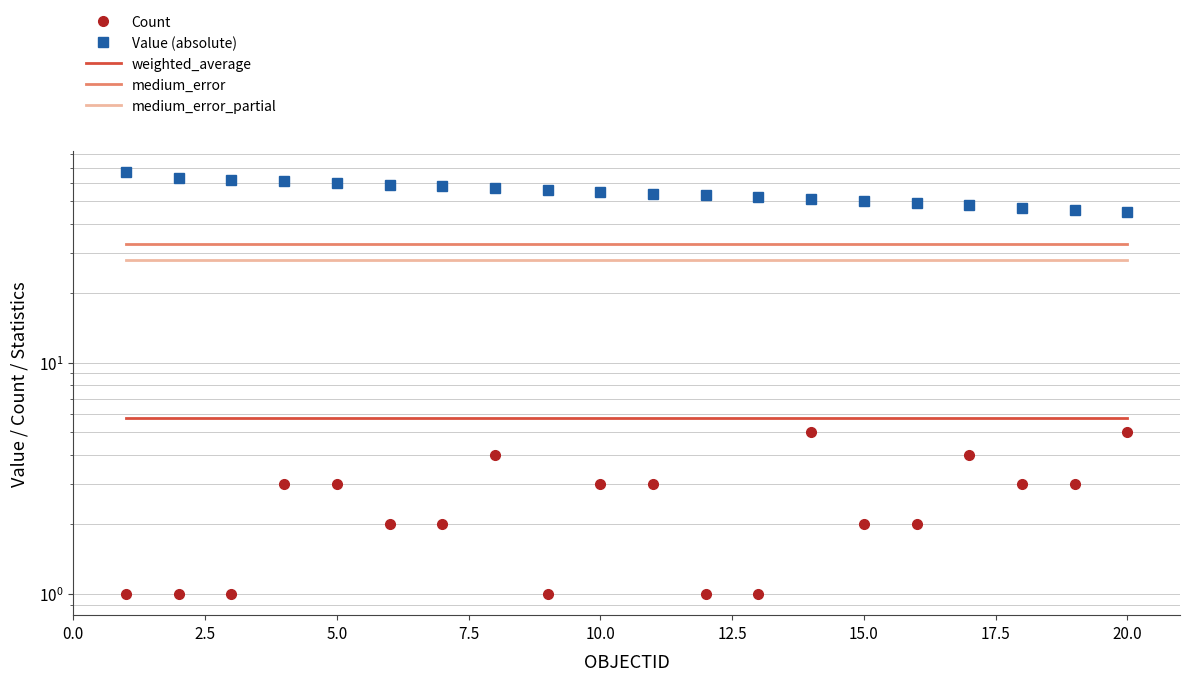

What is the total value across all series at 7.5?

130.3